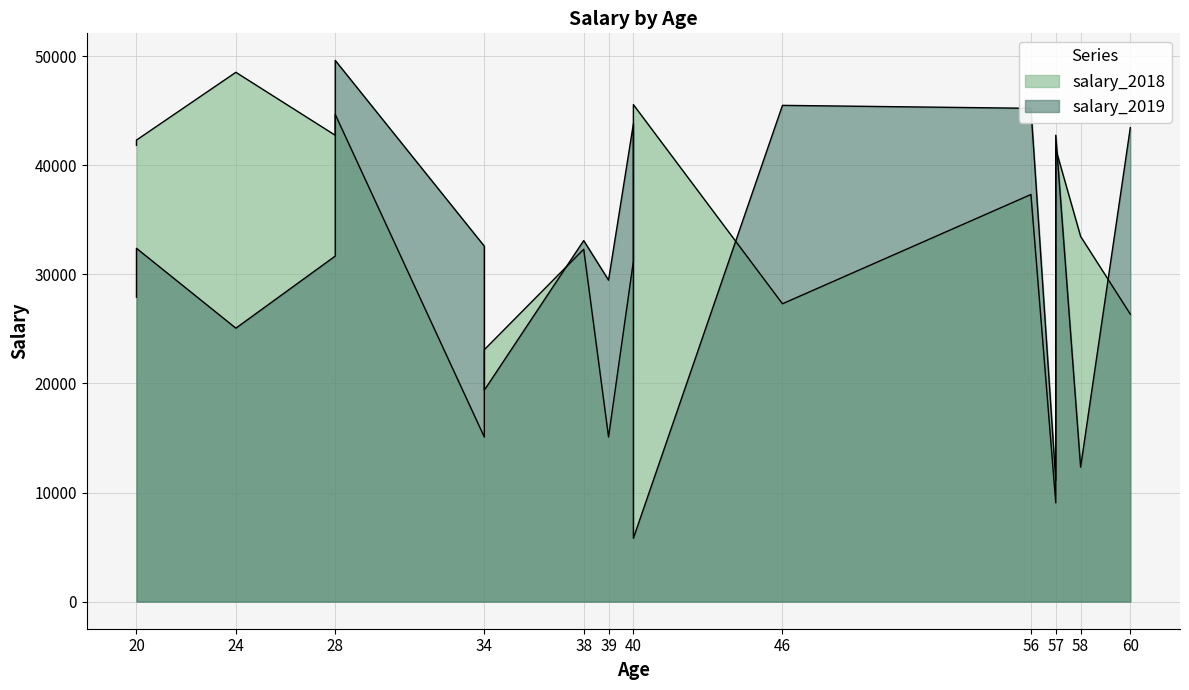

Reading right to left, what are all the values shown in this chart?

salary_2018: 26349.3	33470.7	41482.9	9056.0	37314.3	27300.1	45548.5	31207.3	15086.9	32299.8	23090.6	17898.9	15085.4	44651.7	42742.0	48511.4	42300.1	41813.9
salary_2019: 43442.0	12329.6	42748.0	11106.8	45213.1	45482.4	5813.1	43795.8	29463.3	33089.4	19380.9	31550.6	32577.0	49603.2	31672.0	25063.0	32382.2	27909.1